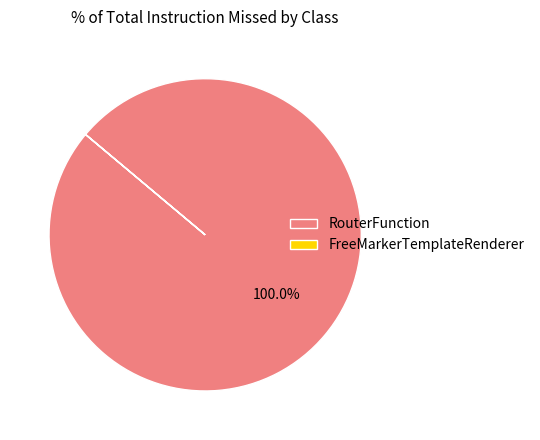

Which category has the biggest portion of the pie?

RouterFunction